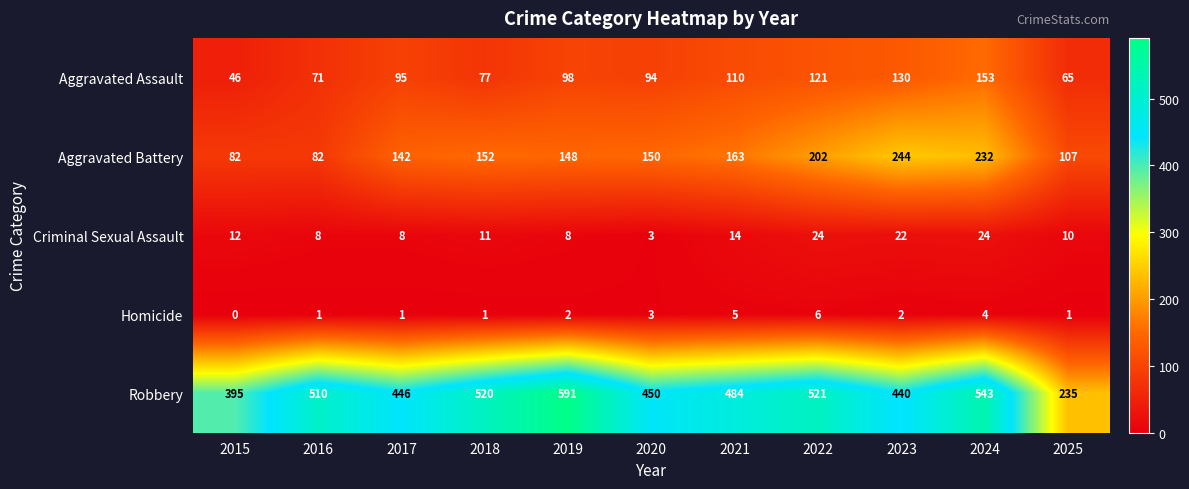

Is it true that Aggravated Assault equals 65 at 2025?

True